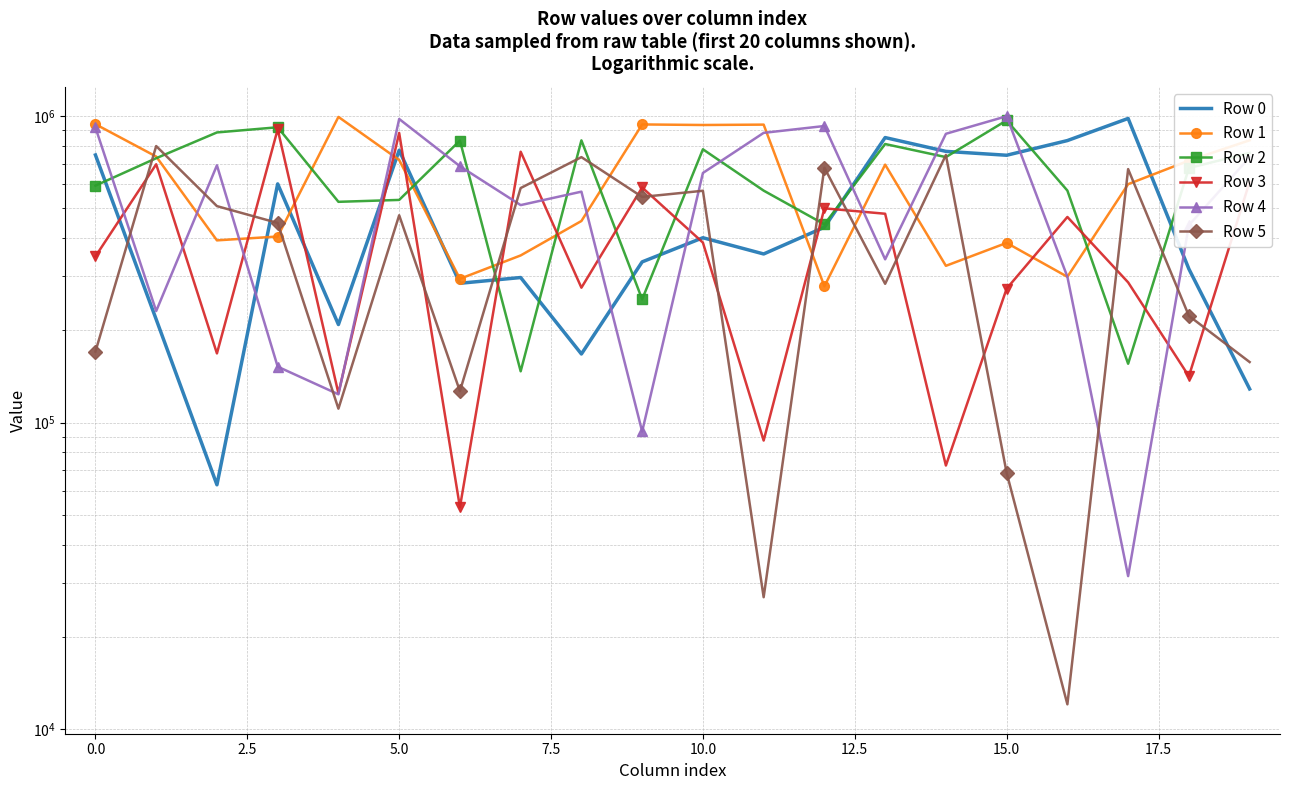

Between 7.5 and 10, which series saw the biggest shift?

Row 4